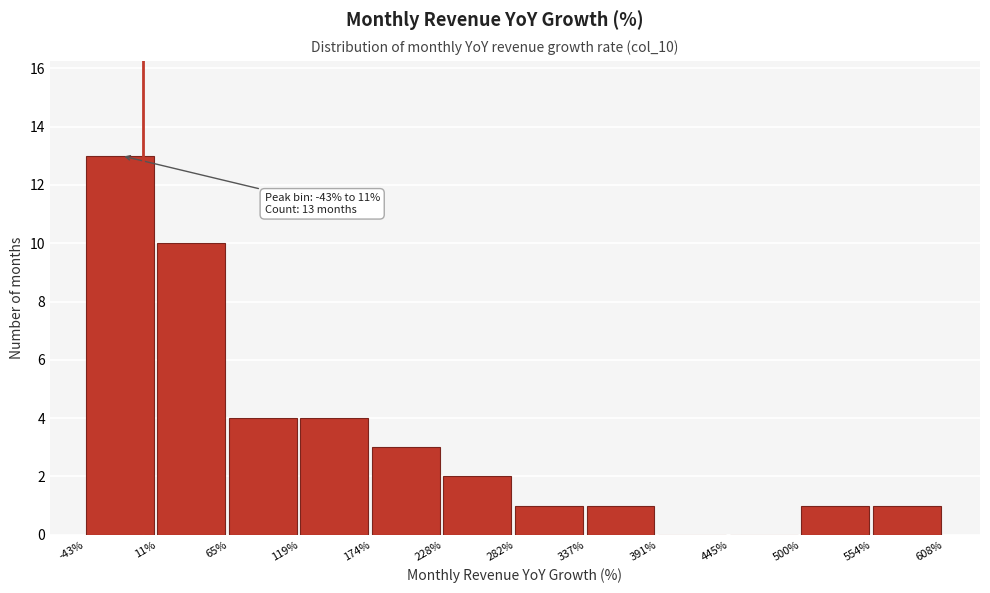

Which range on the x-axis has the tallest bar?

-43% to 11%